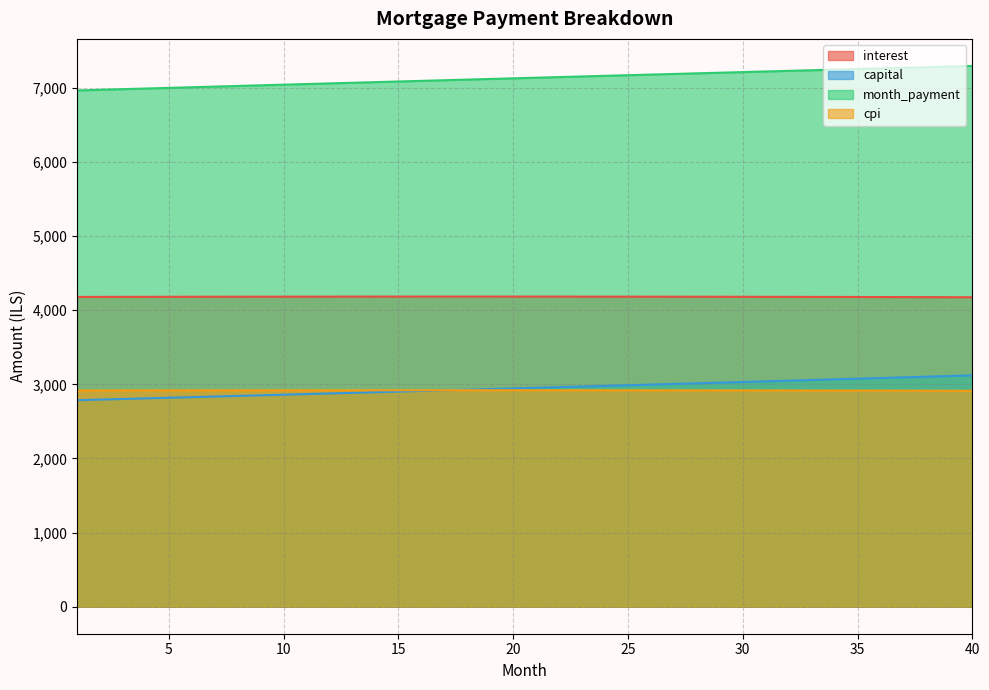

List the series in order of their peak value, lowest first.

cpi, capital, interest, month_payment